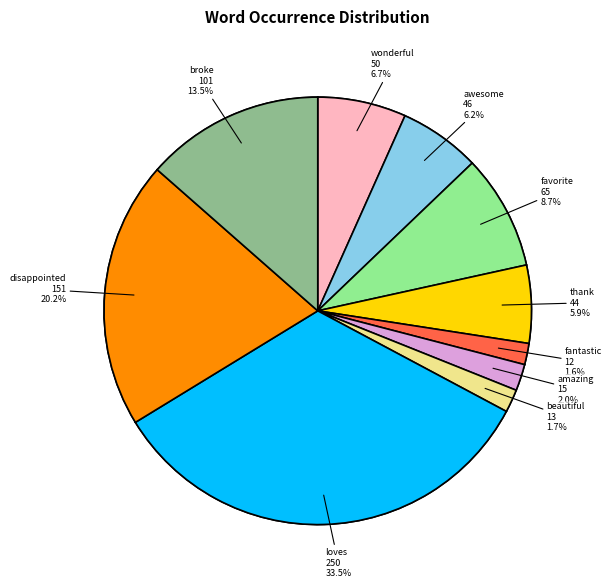

To the nearest percent, what is the difference between the largest and smallest slice percentages?

32%